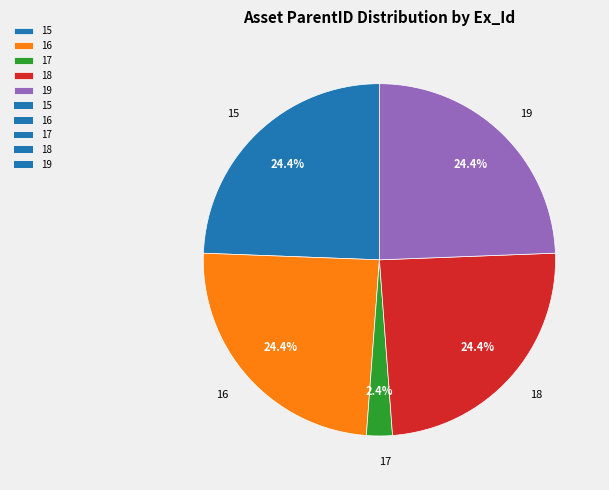

The 17 slice represents 2% of the pie. True or false?

True